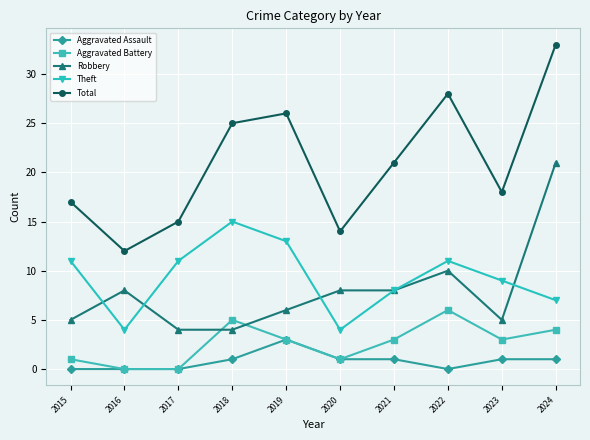

What is the difference between the maximum and second lowest values in the Robbery series?

17